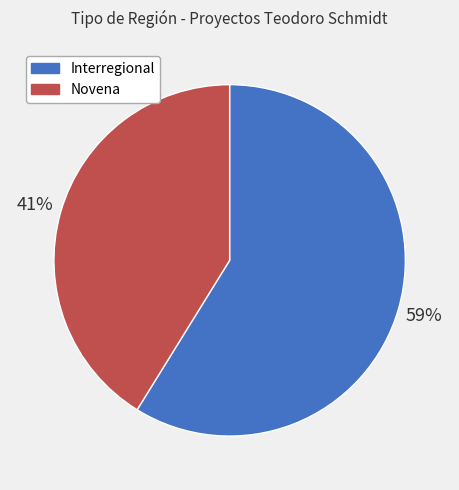

Is there a majority slice in this chart?

Yes